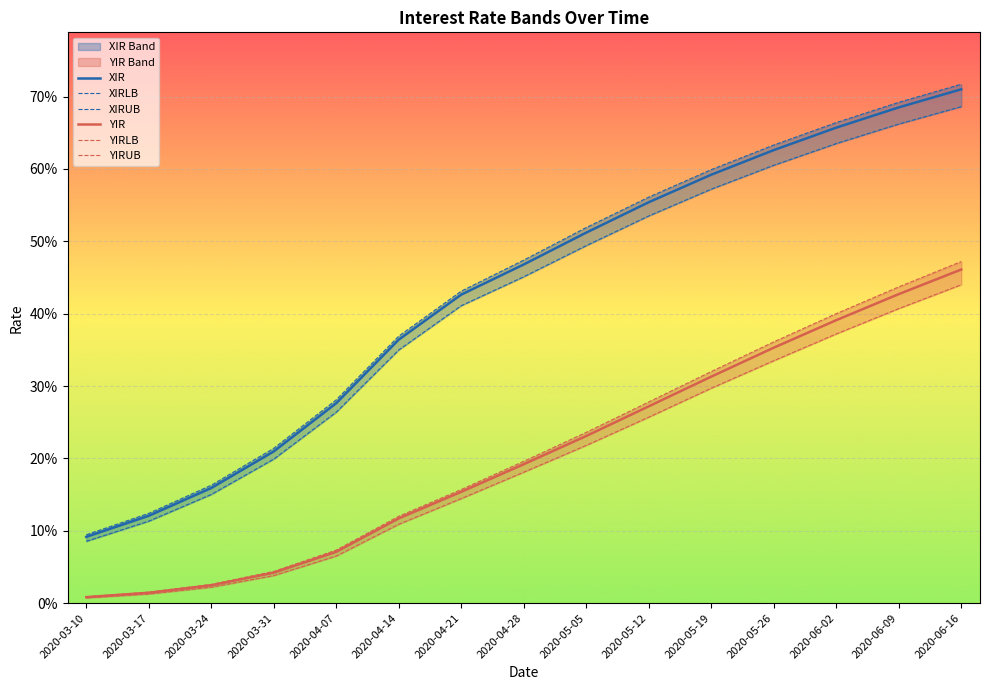

Where is XIRUB nearest to the value 0?

2020-03-10